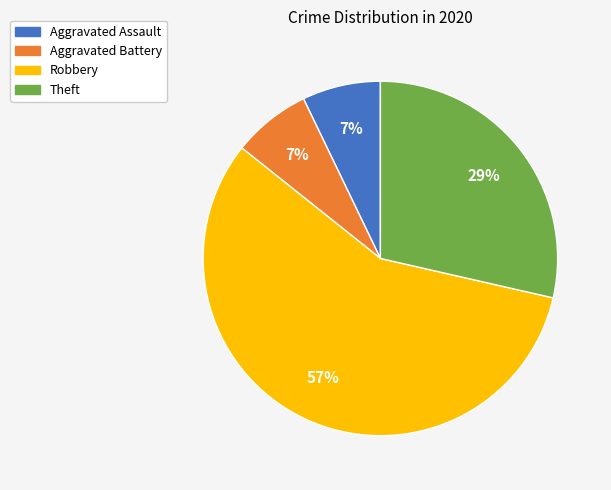

Which slice is the largest?

Robbery